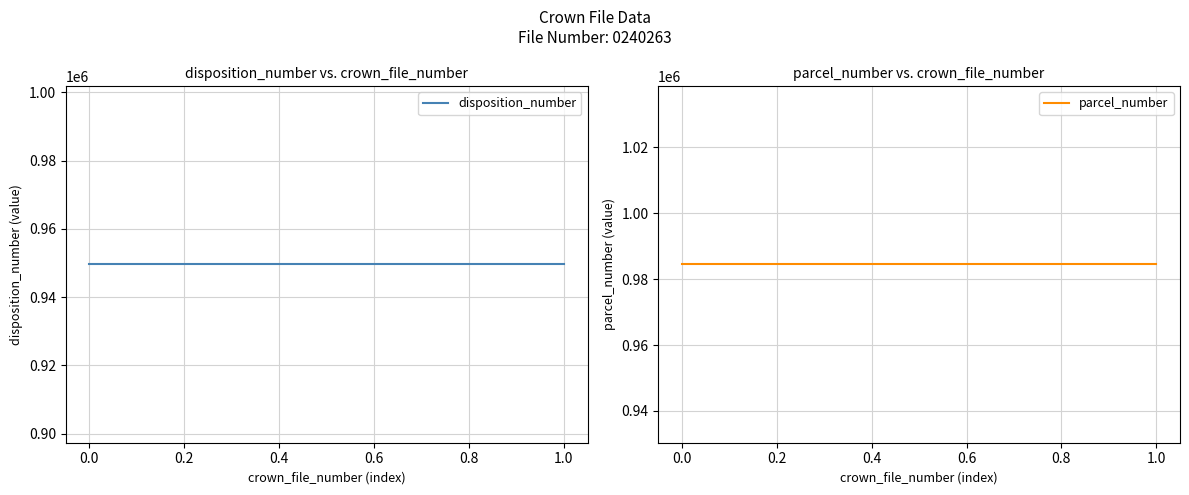

Rank the series by their average value, from highest to lowest.

parcel_number, disposition_number